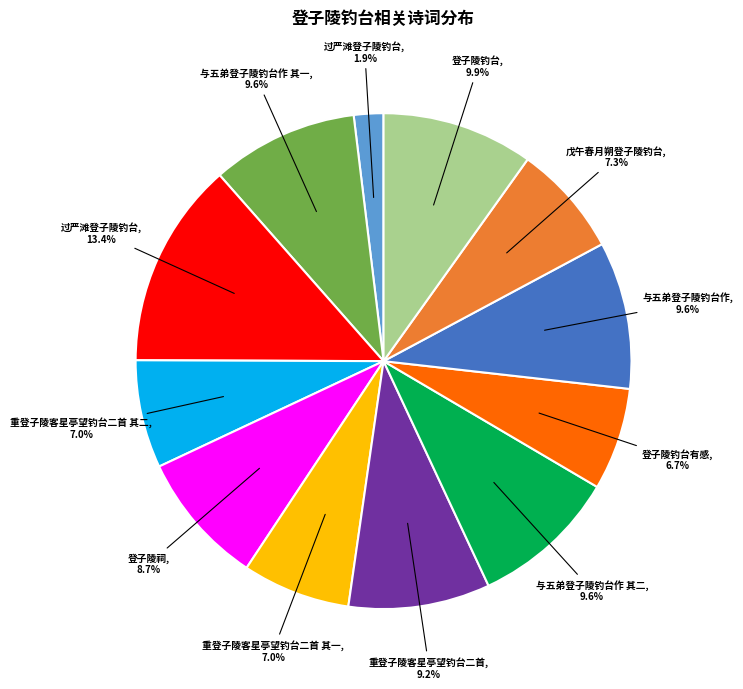

Is there any slice that represents more than half of the pie?

No